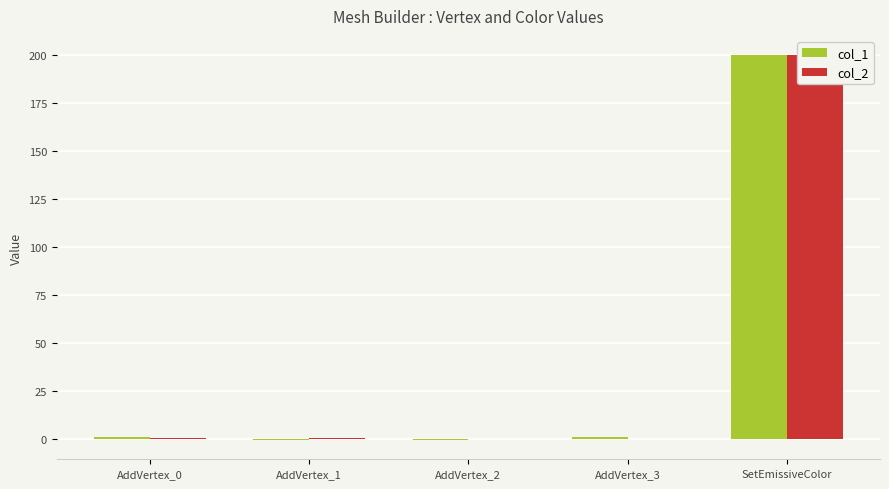

The value of col_2 at SetEmissiveColor is 53.0. True or false?

False